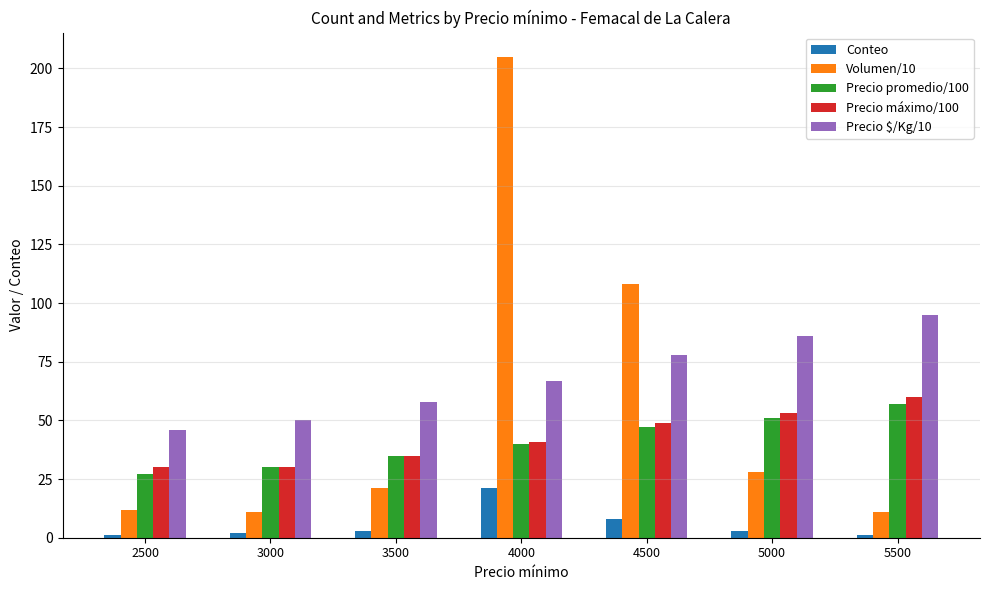

What is the sum of the Volumen/10 values at 5500 and 5000?

39